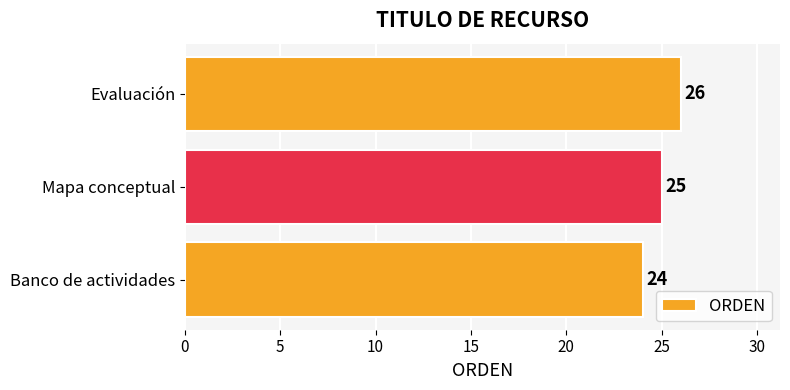

Reading bottom to top, extract all data points from this chart.

24	25	26